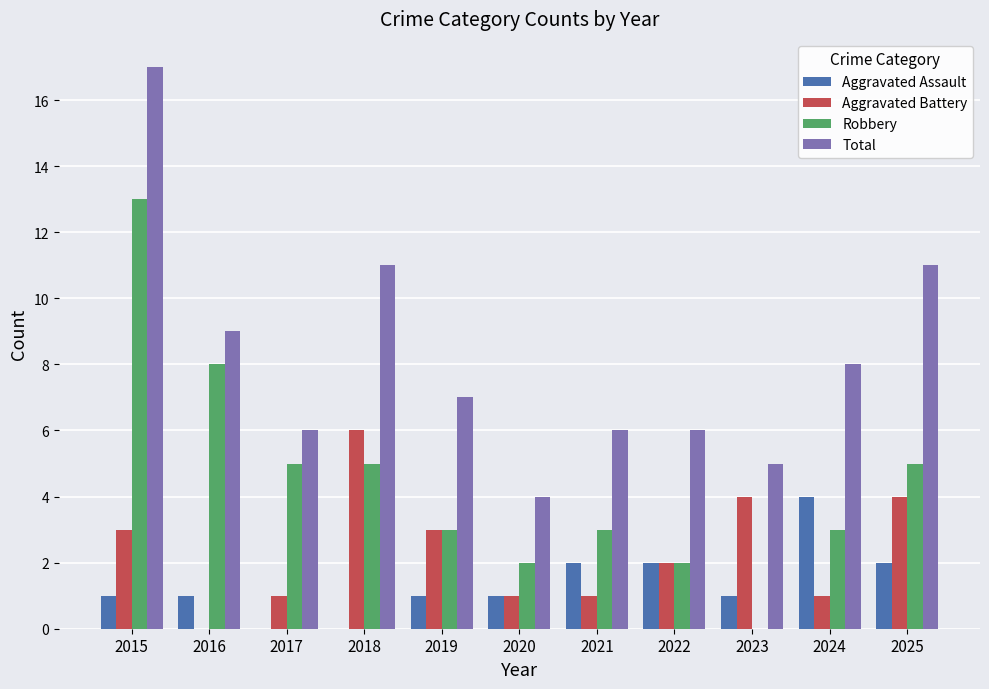

Which series changed the most between 2021 and 2025?

Total